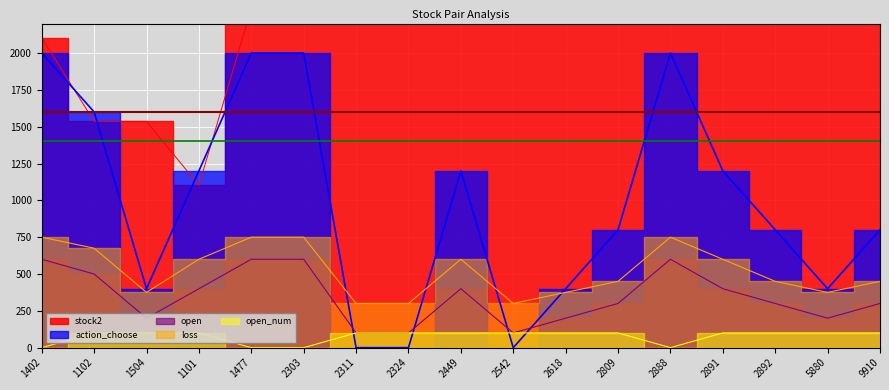

Does the chart display data point markers on the line(s)?

No